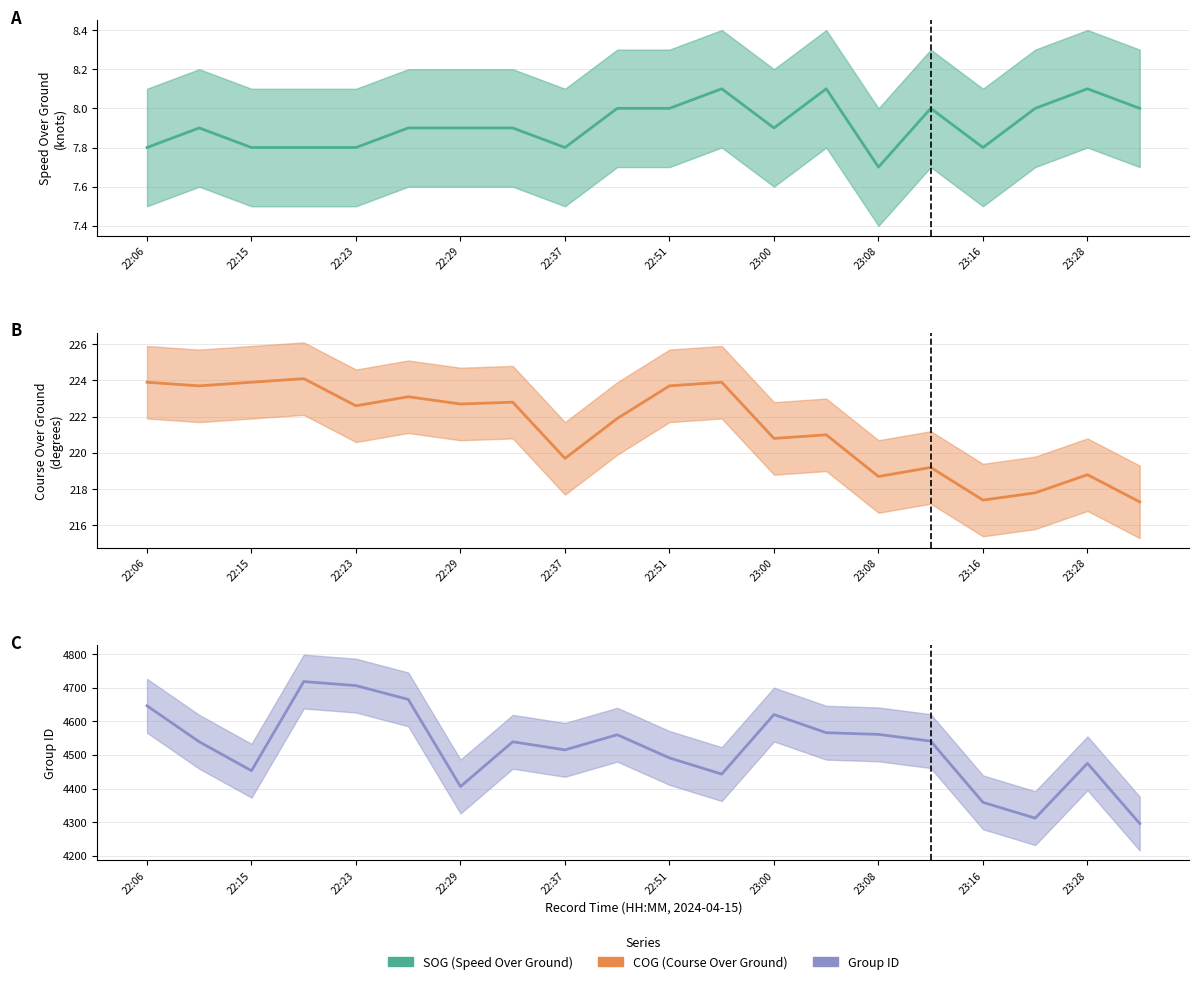

Is the value of SOG at 19 greater than the value of group at 12?

No